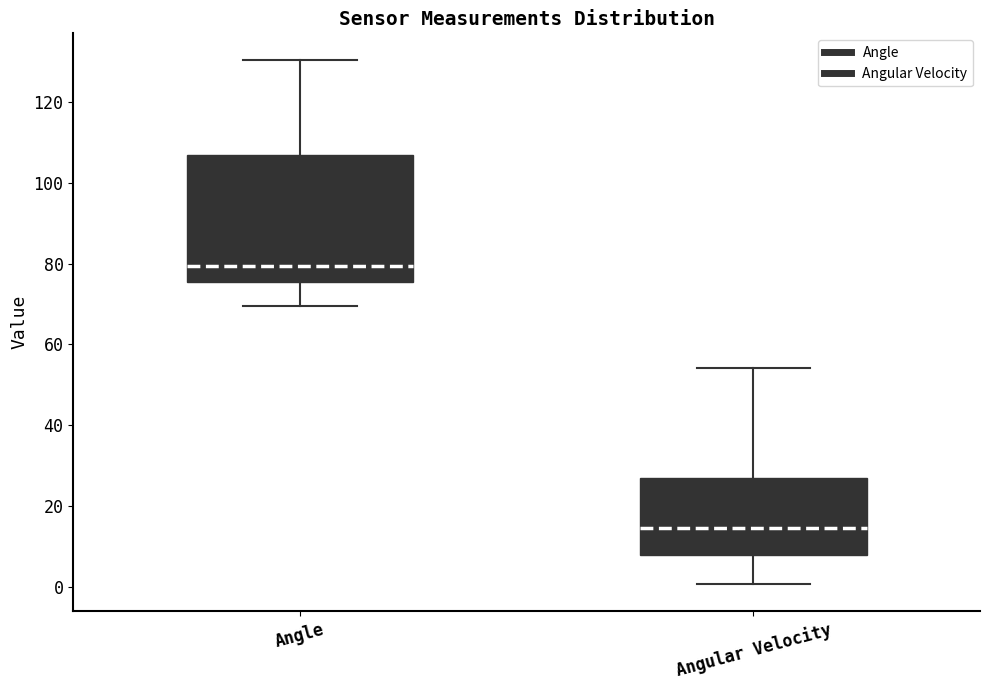

Reading left to right, transcribe this box plot: for each box, give where its median line is, the range the box spans, and where its two whiskers end, as read against the y-axis. The values are not printed on the chart, so give them approximately, as read against the axis.

Angle: median 80, box 76 to 106, whiskers 70 to 130
Angular Velocity: median 14, box 8 to 26, whiskers 0 to 54